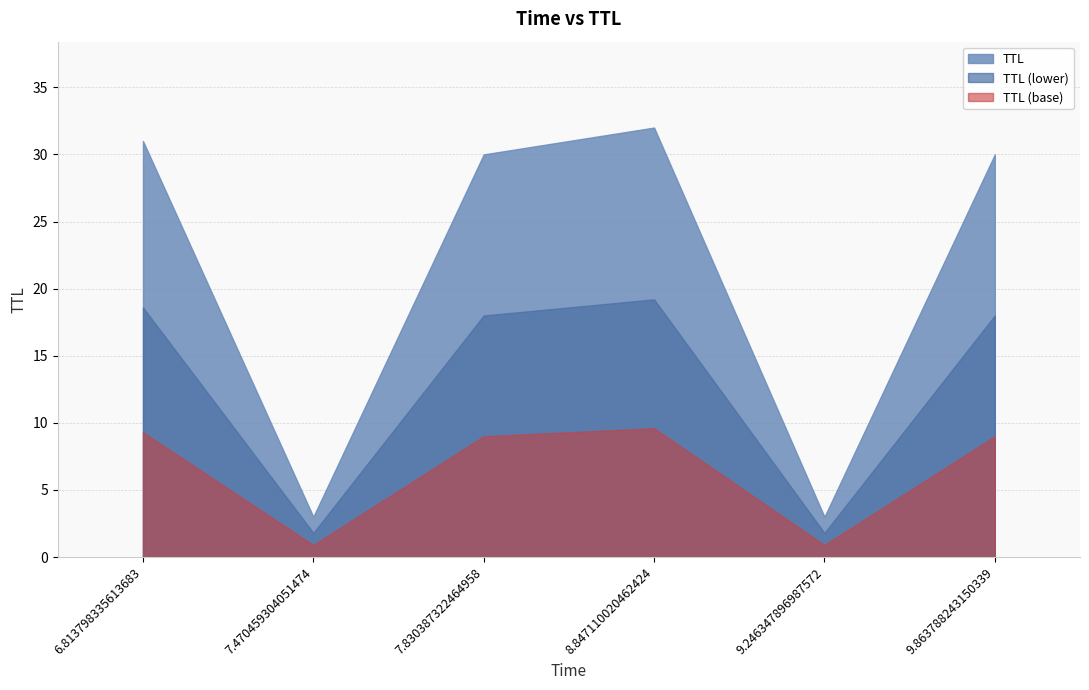

Reading left to right, list all the values displayed in this chart.

6.813798335613683=31	7.470459304051474=3	7.830387322464958=30	8.847110020462424=32	9.246347896987572=3	9.863788243150339=30